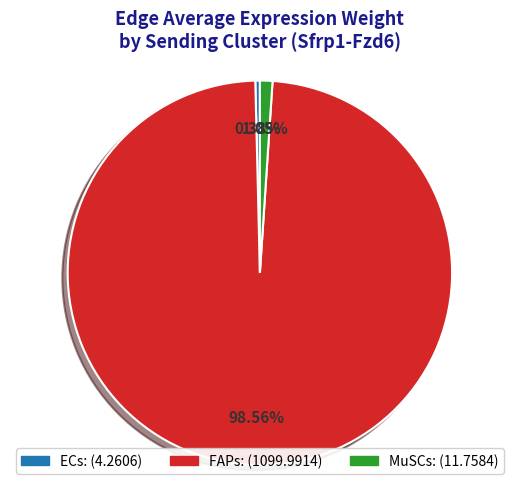

To the nearest percent, what is the difference between the MuSCs and ECs slice percentages?

1%